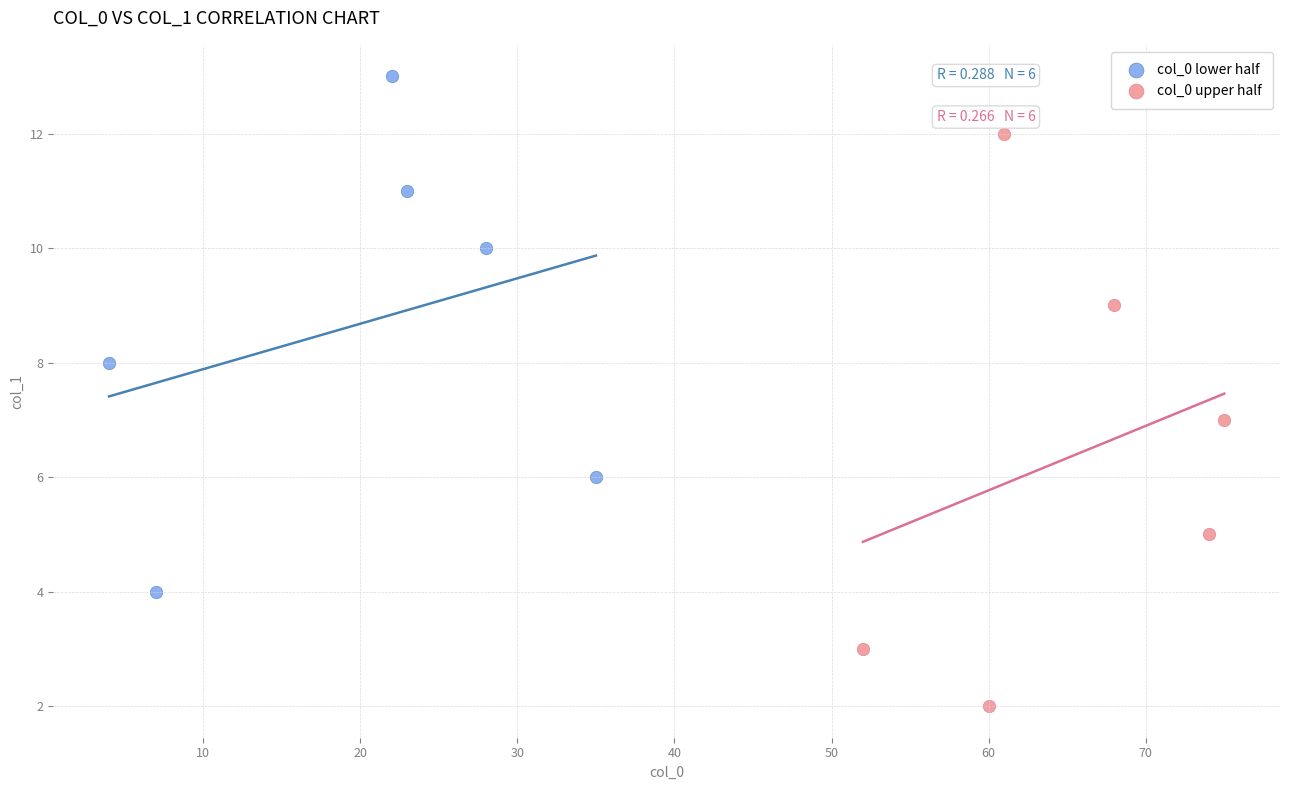

What are all the series names shown in the legend?

col_0 lower half, col_0 upper half